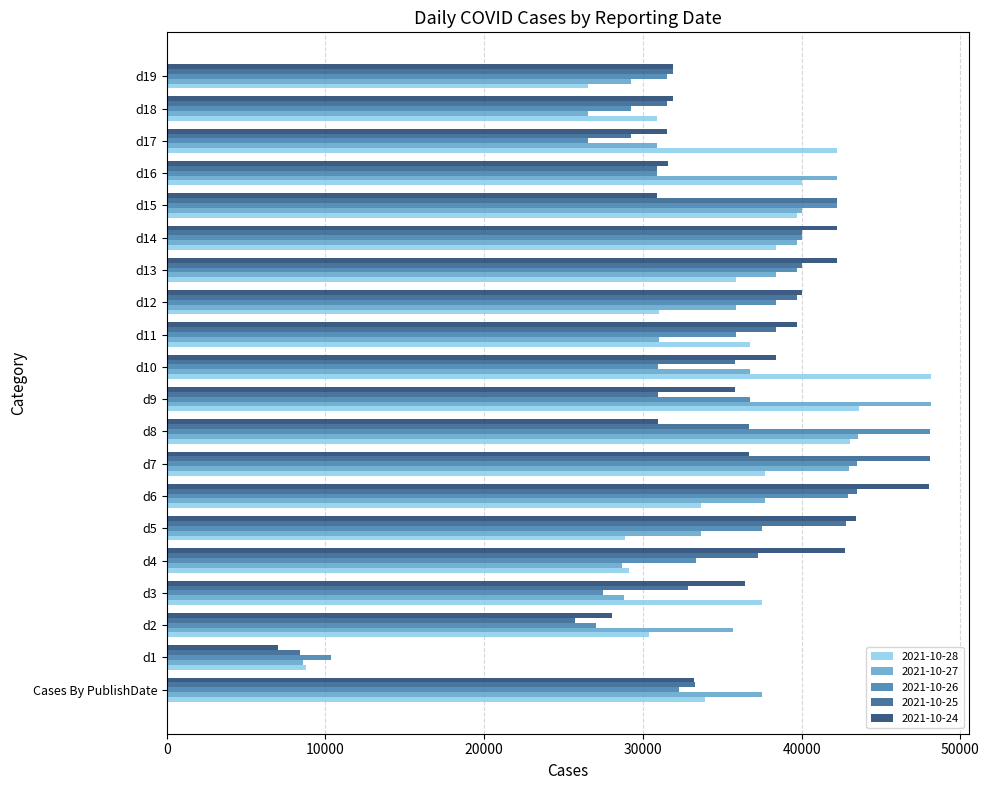

True or false: 2021-10-26 has a value of 27485 at d3.

True